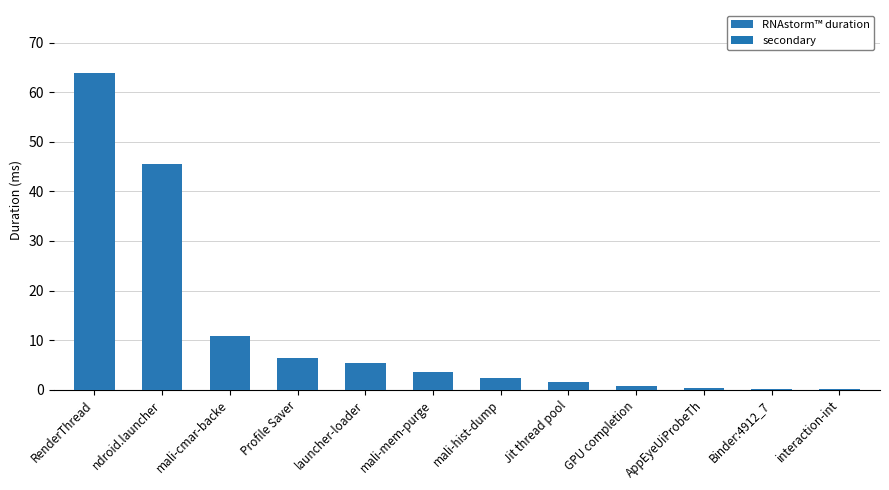

The value at RenderThread is 114.1. True or false?

False